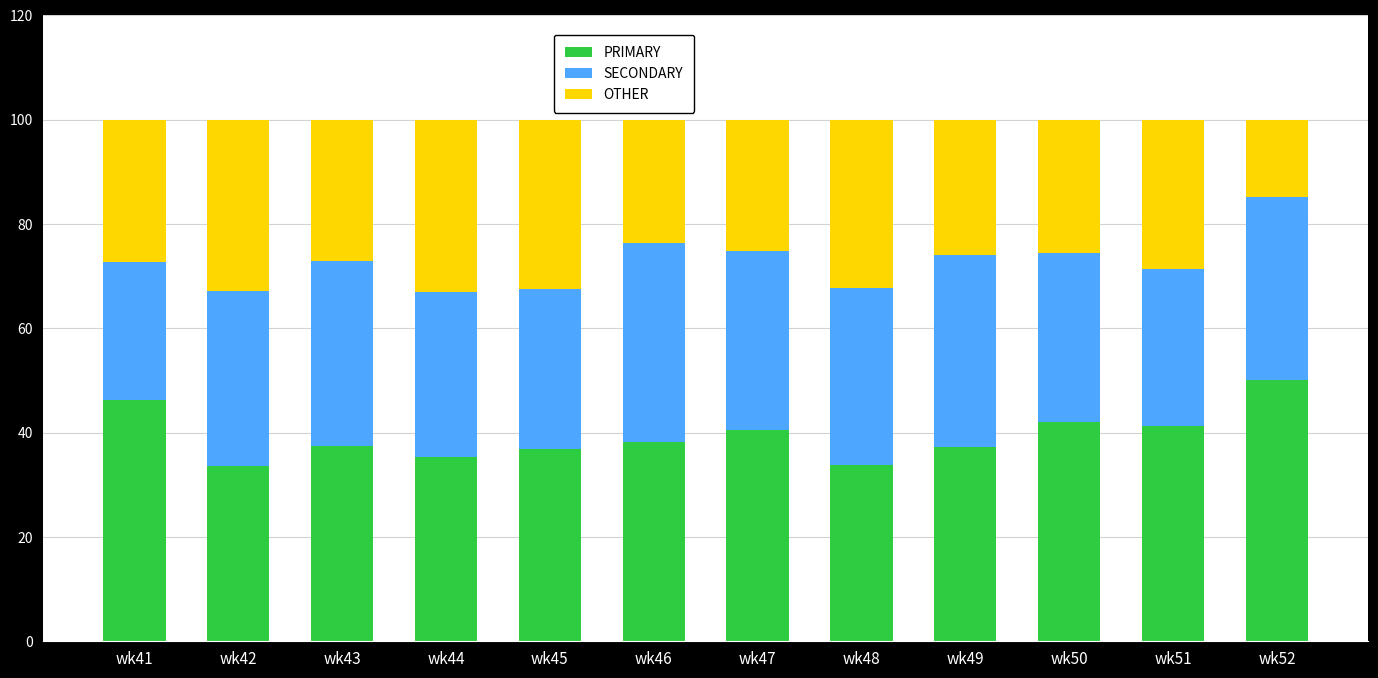

How many data points in PRIMARY are less than 38?

6